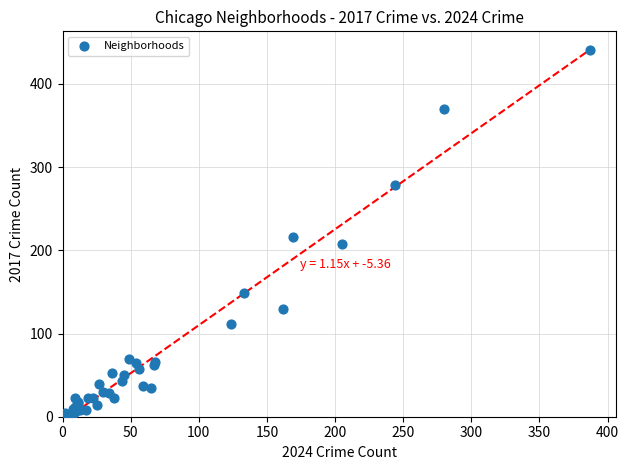

What Y value in the scatter plot is closest to 221?

216